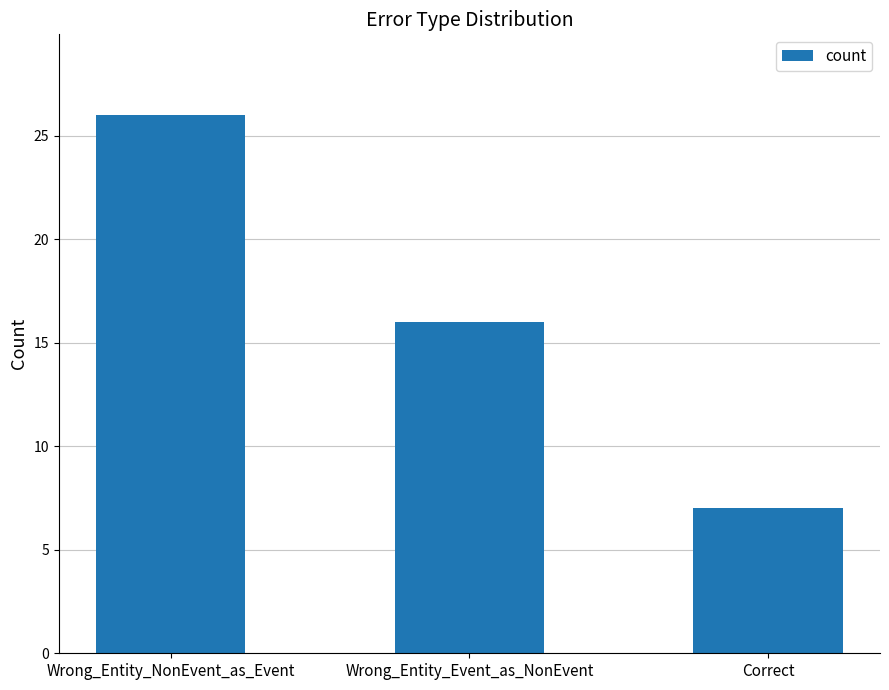

What is the ratio of the value at Wrong_Entity_Event_as_NonEvent to the value at Correct?

2.3